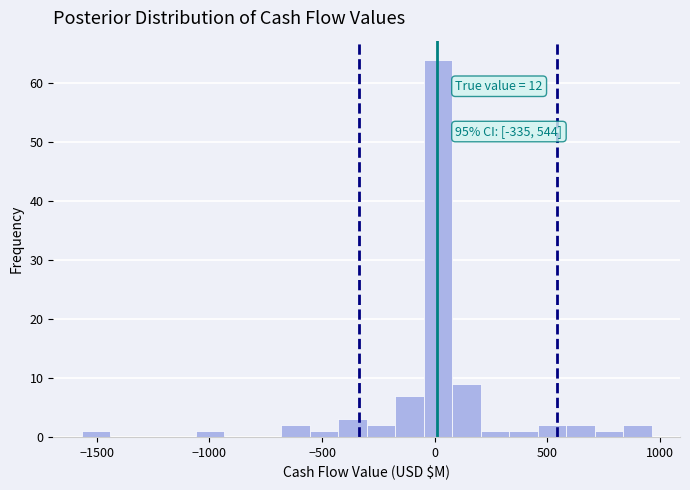

Around what value on the x-axis is the tallest bar? Give the approximate position of its centre, as read against the axis.

0